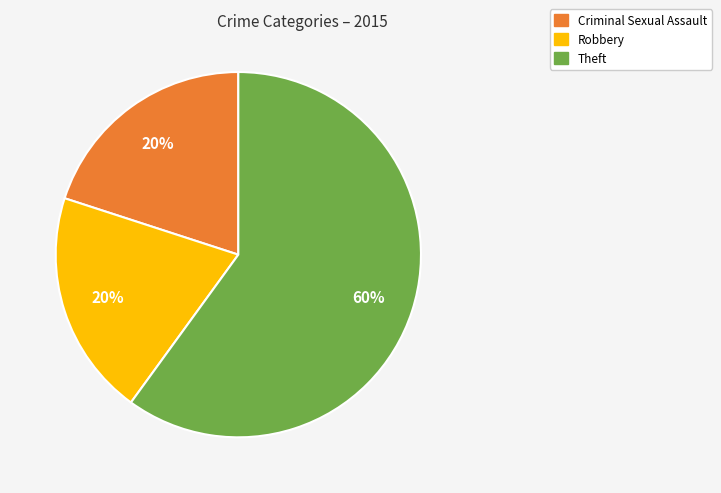

To the nearest percent, what is the difference between the largest and smallest slice percentages?

40%